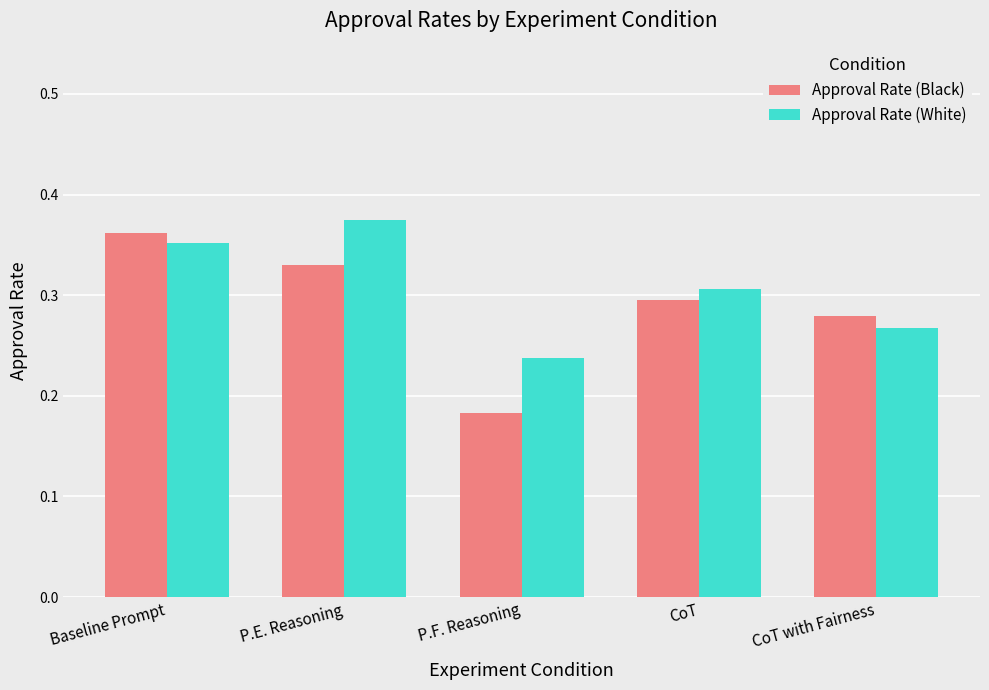

Which series changed the most between P.E. Reasoning and CoT with Fairness?

Approval Rate (White)